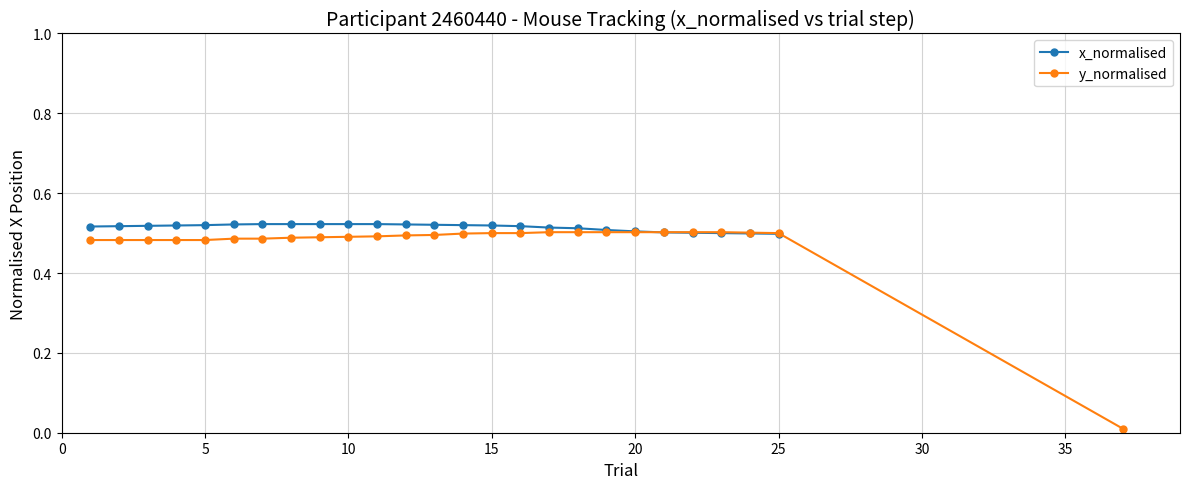

How many x_normalised values are between 0 and 1?

25